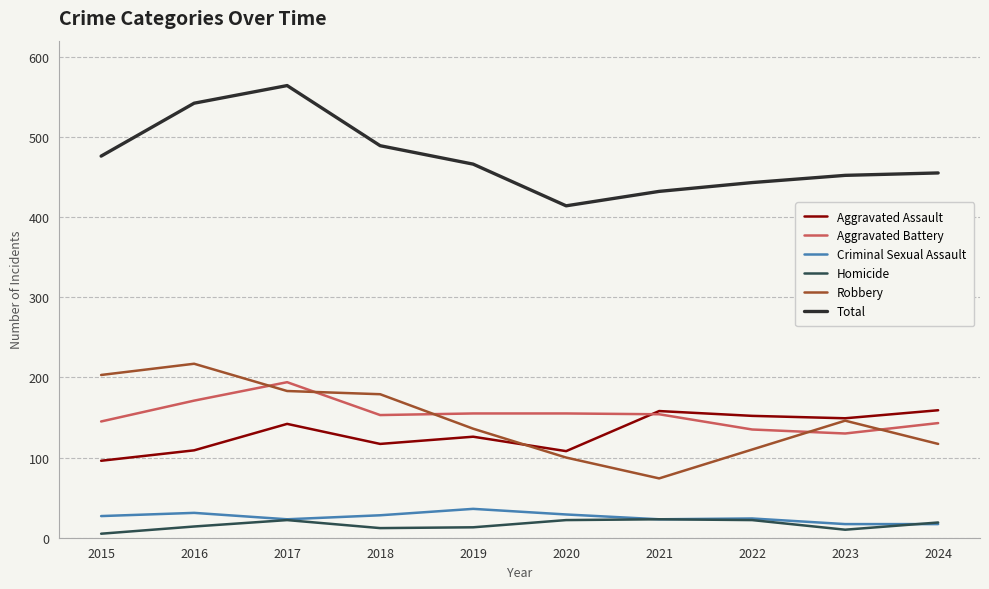

What is the sum of the Aggravated Battery values at 2023 and 2022?

265